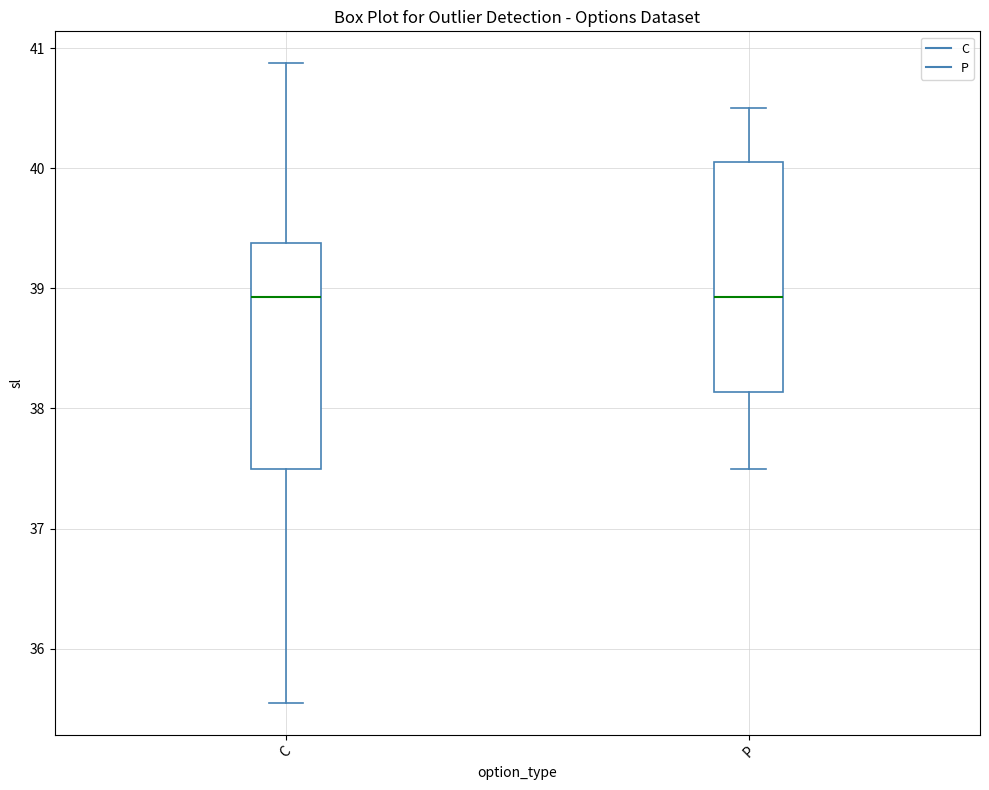

Where is the lower edge of the box for C on the y-axis? The values are not printed on the chart, so give them approximately, as read against the axis.

37.5